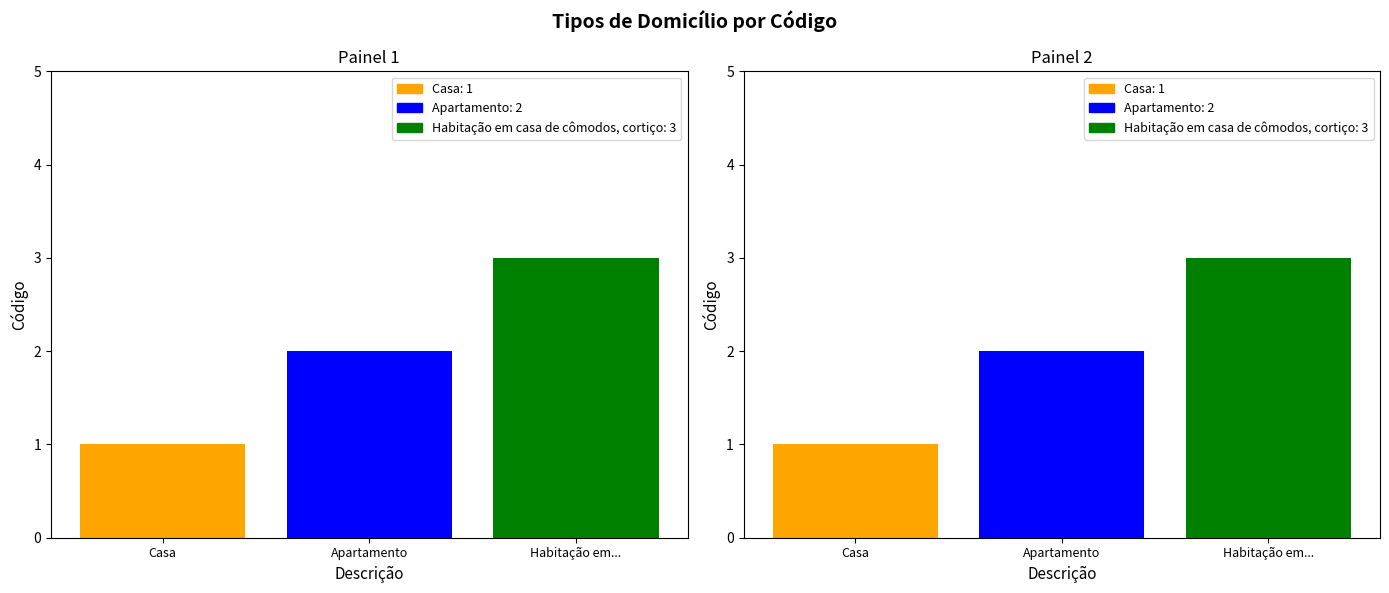

What is the maximum value shown in the chart?

3